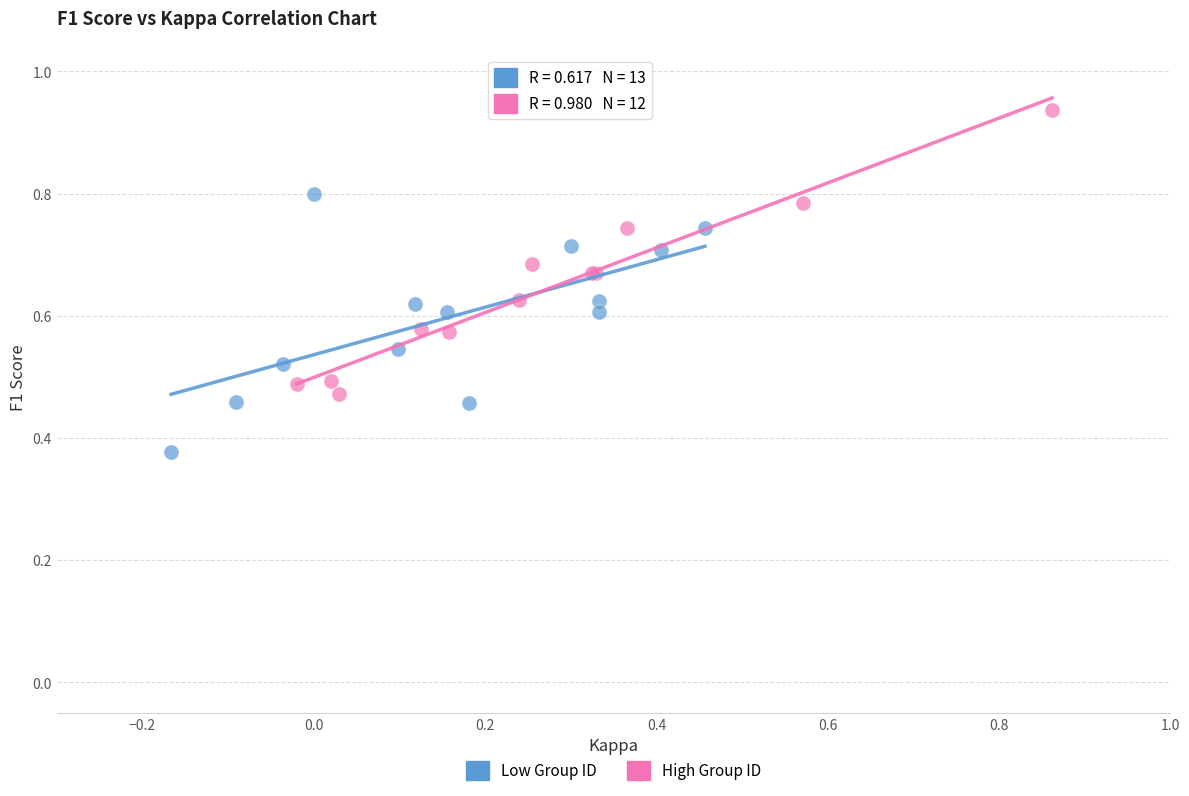

Which series has the largest Y range (max minus min)?

High Group ID